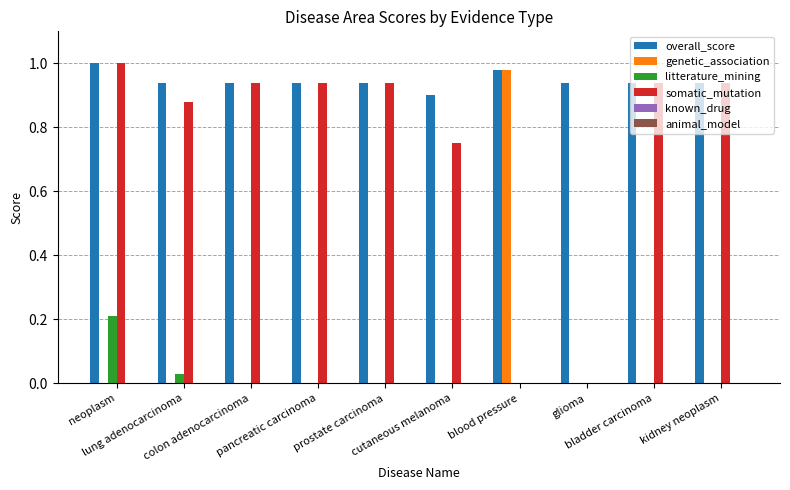

Which series has the largest total across all categories?

overall_score